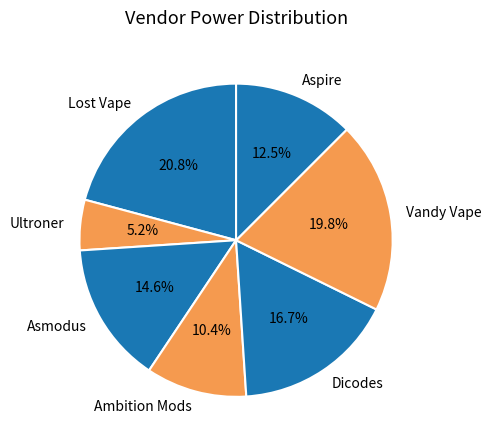

How many slices are in this pie chart?

7